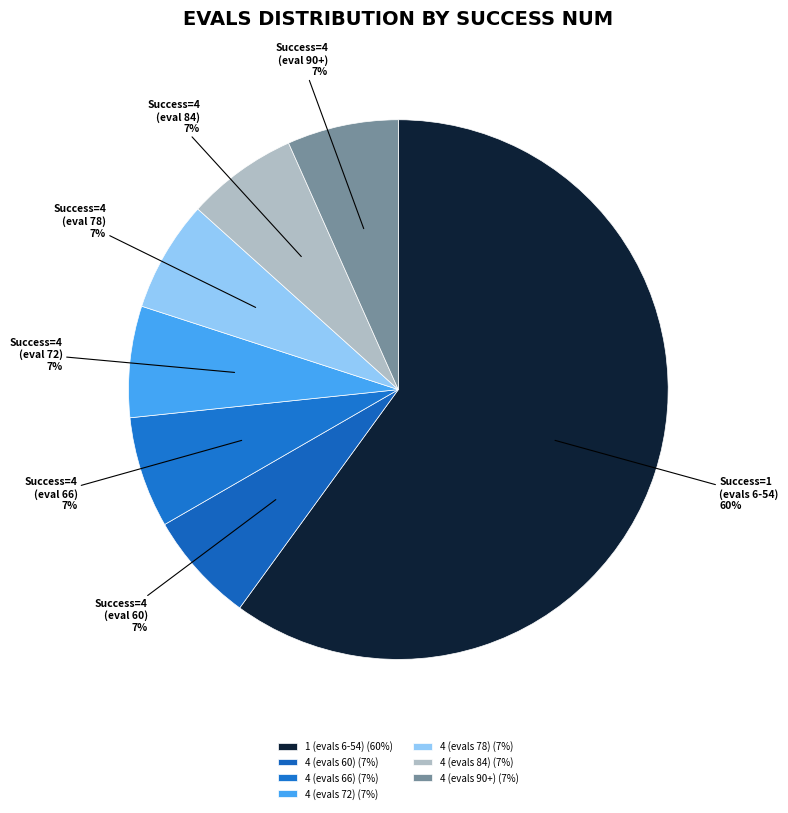

How many slices are in this pie chart?

7